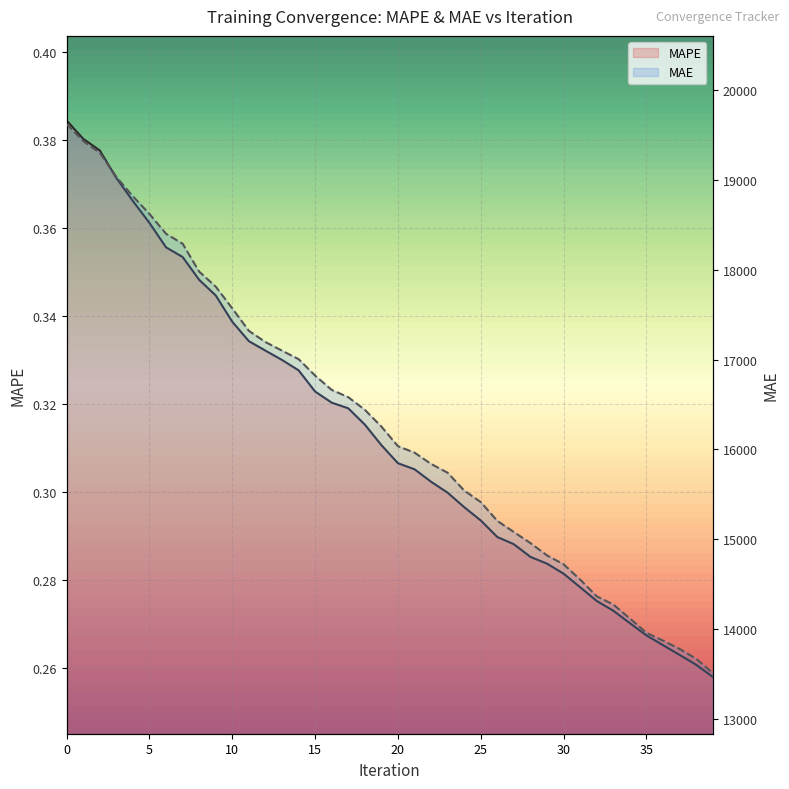

Where is MAPE nearest to the value 0?

39